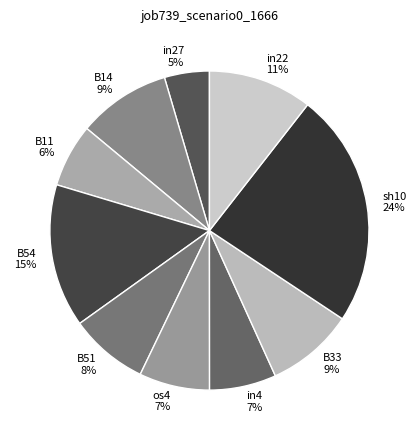

To the nearest percent, what is the difference between the largest and smallest slice percentages?

19%